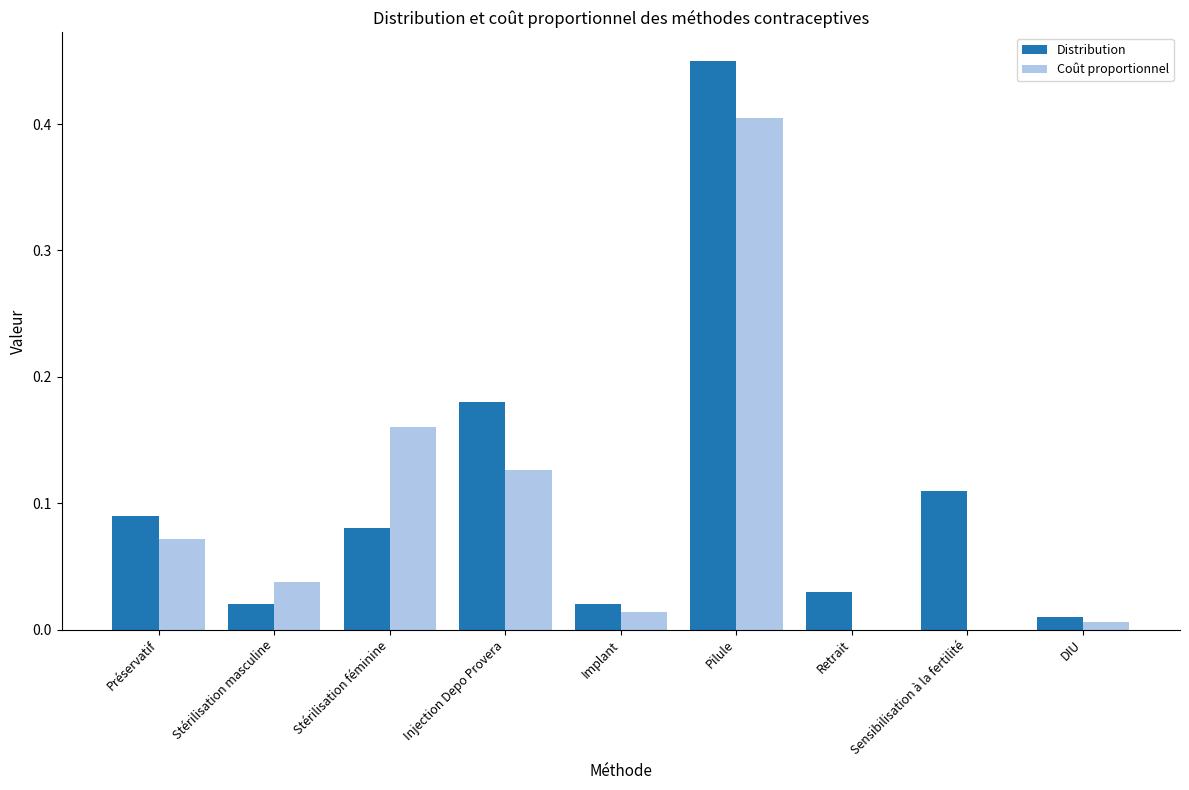

Is the value of Coût proportionnel at Stérilisation féminine greater than the value of Distribution at Stérilisation masculine?

Yes